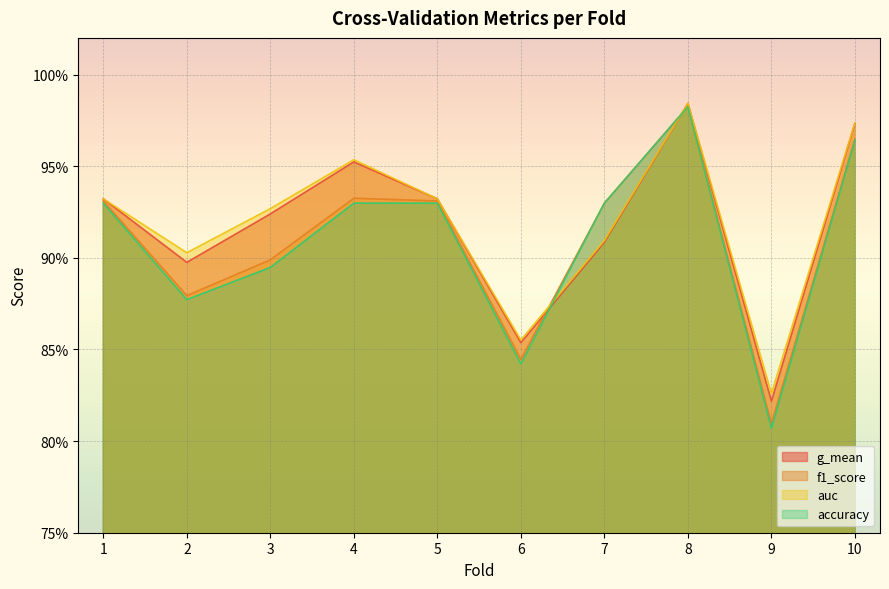

Count the f1_score values in the range 0 to 1.

10